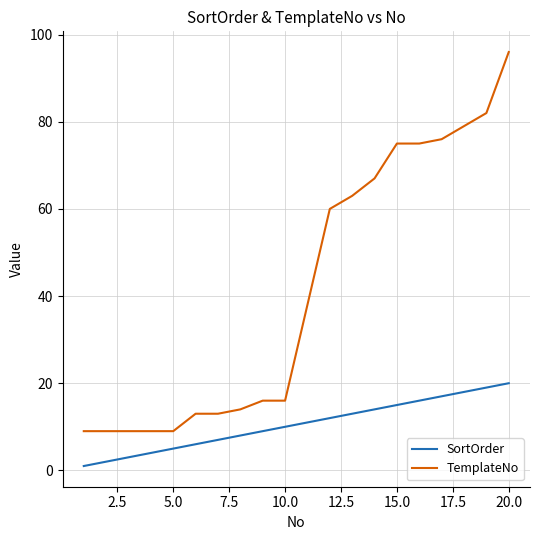

What is the smallest value displayed?

1